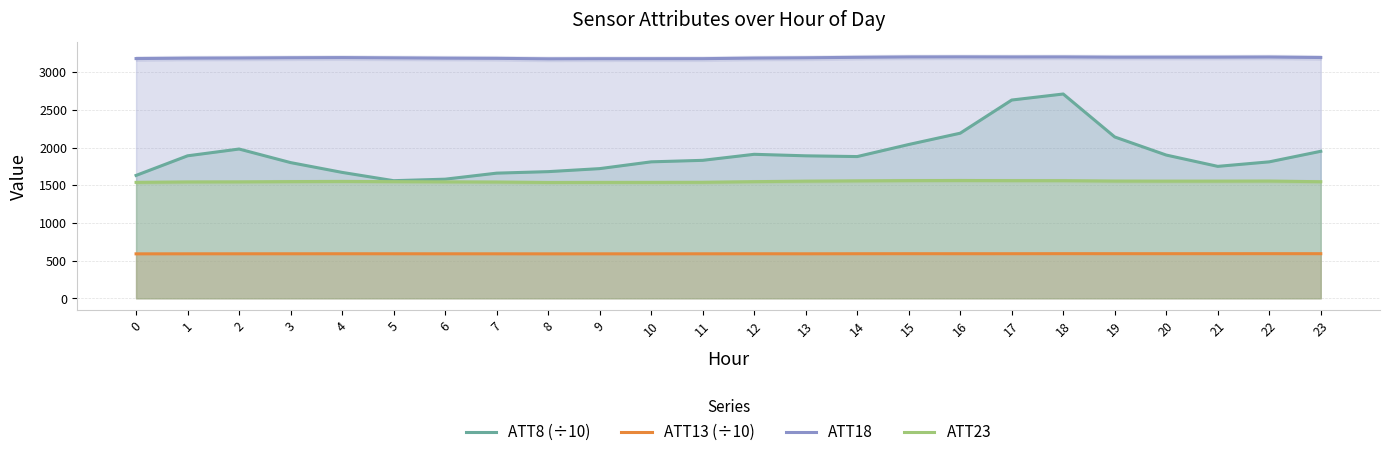

The value of ATT18 at 12 is 3186.6. True or false?

True